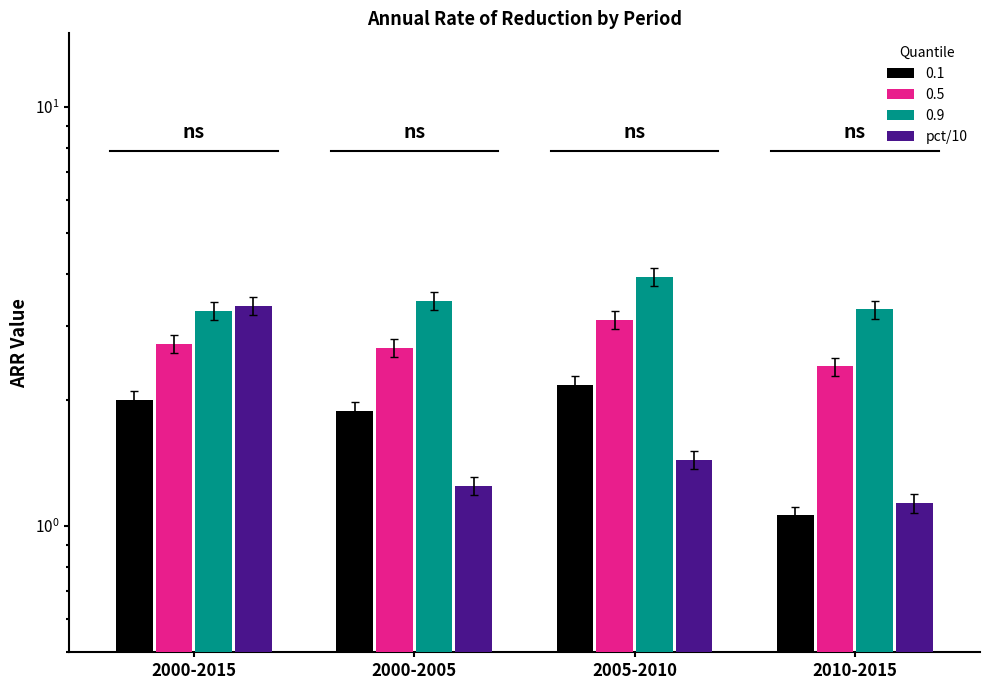

Approximately how many times larger is the value at 2010-2015 compared to 2000-2015?

0.3